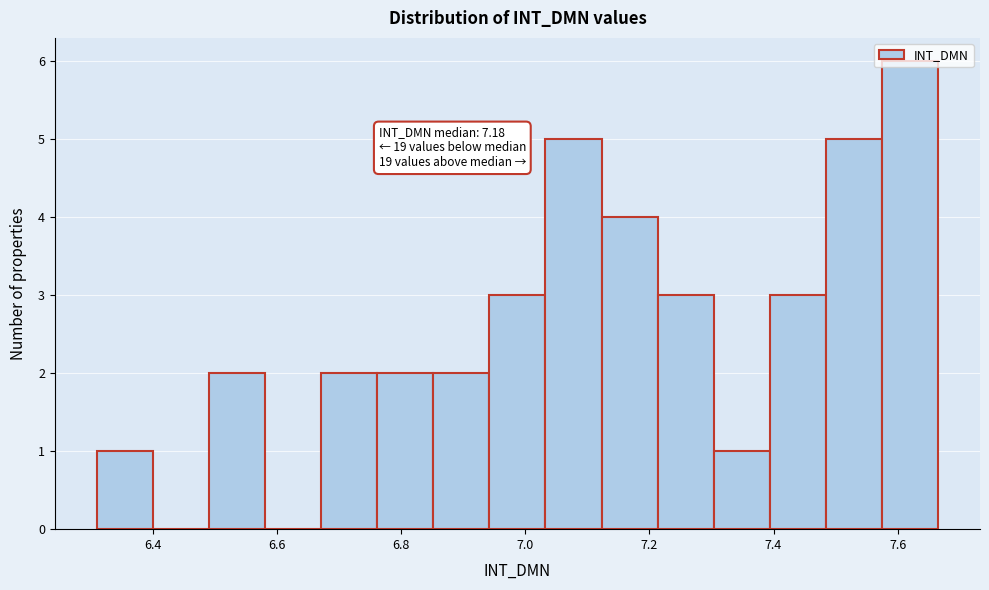

Over which range of the x-axis is the bar tallest?

7.58 to 7.66